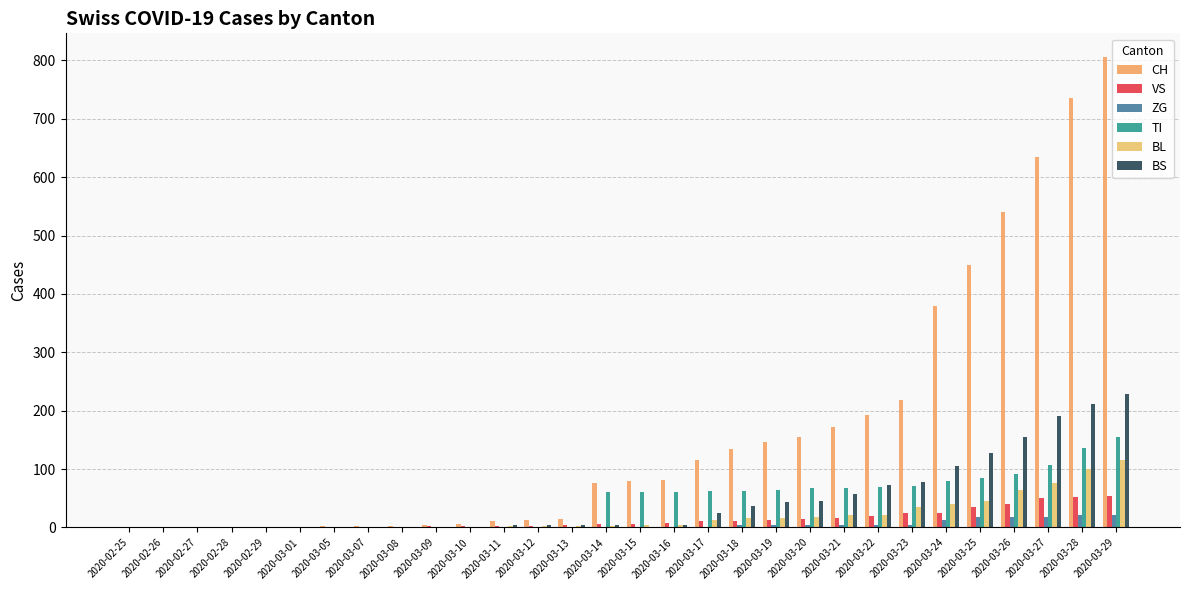

Are the bars horizontal?

No